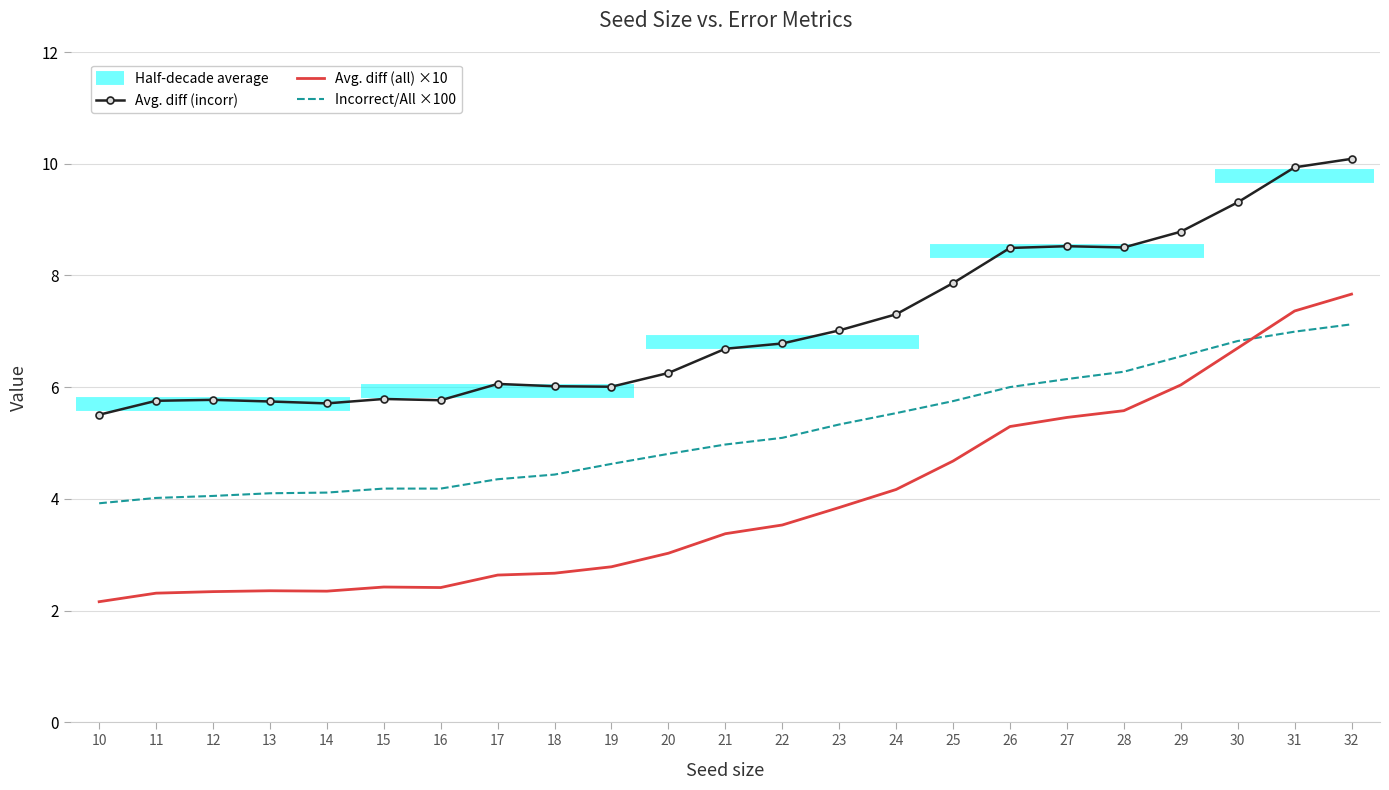

The Incorrect/All ×100 series shows 3.4 at 29. True or false?

False